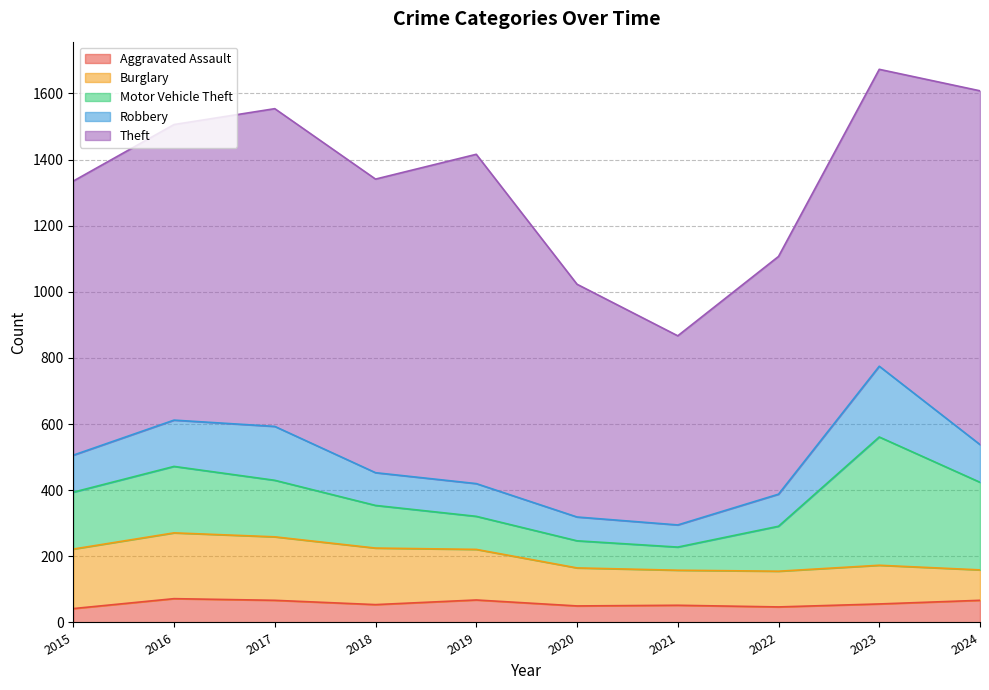

What is the lowest value of the Theft series?

572